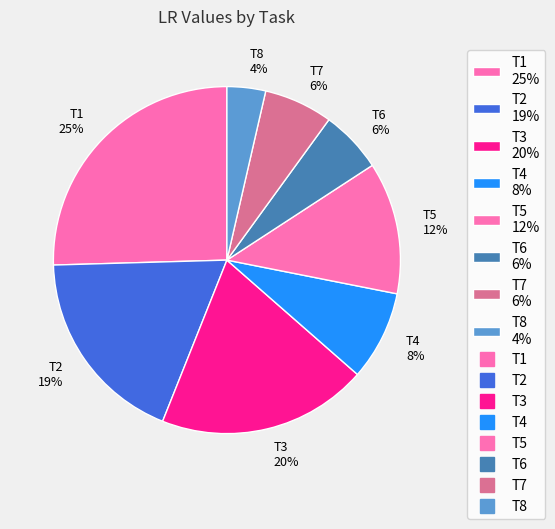

Is the sum of T1 25% and T7 6% greater than half?

No